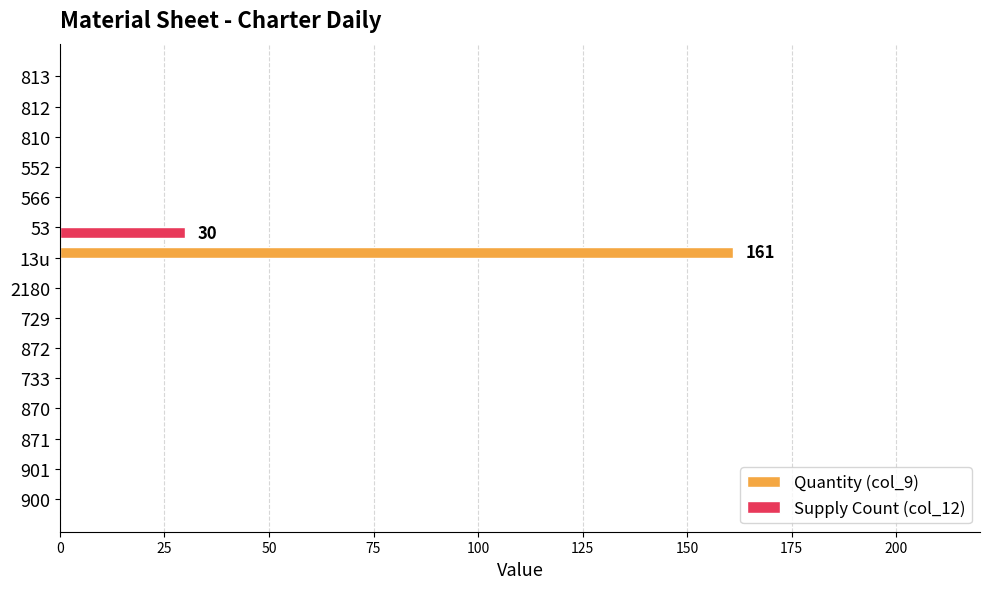

Count the number of categories in the chart.

15